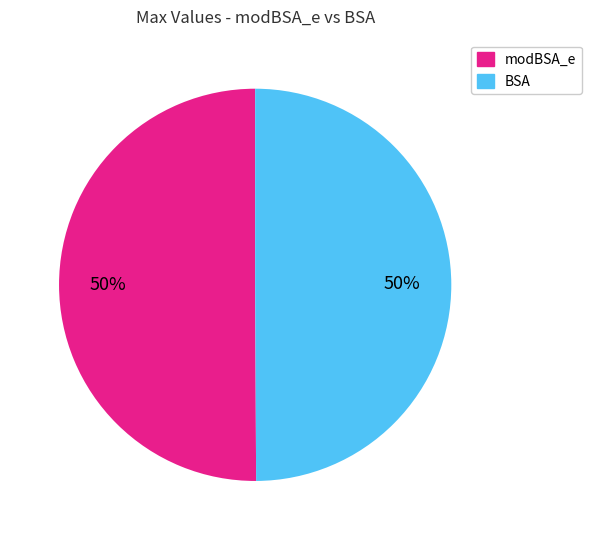

How many slices are in this pie chart?

2